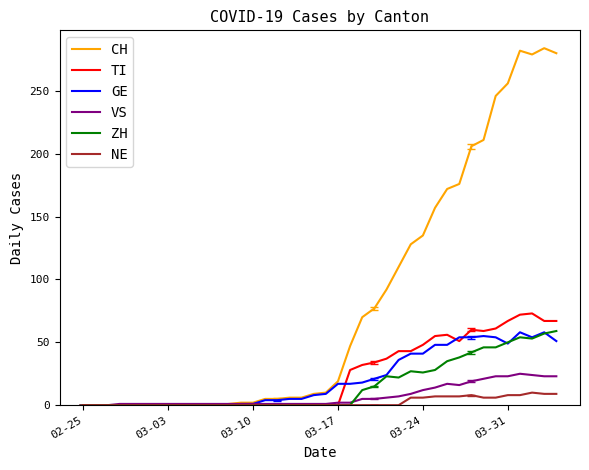

What is the maximum value shown in the chart?

284